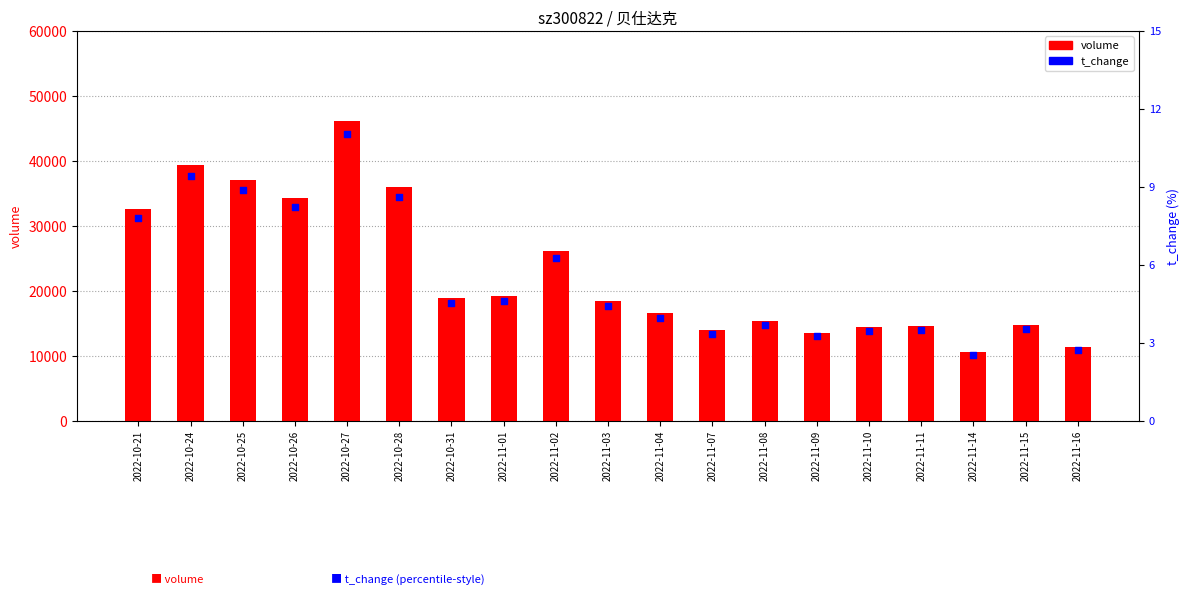

Which series has the widest spread of Y values?

volume